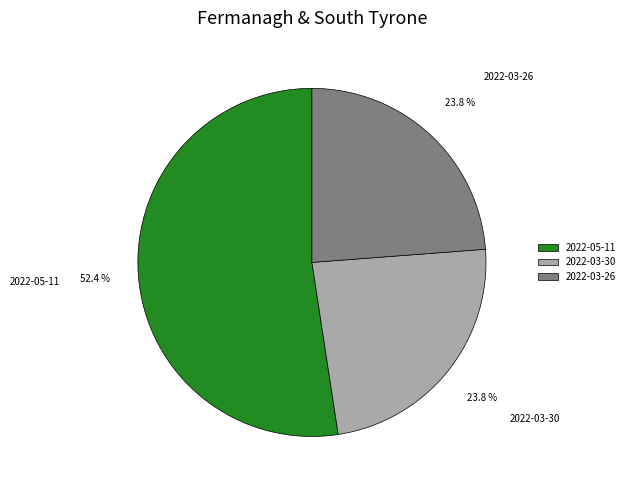

True or false: 2022-03-26 accounts for 15% of the total.

False